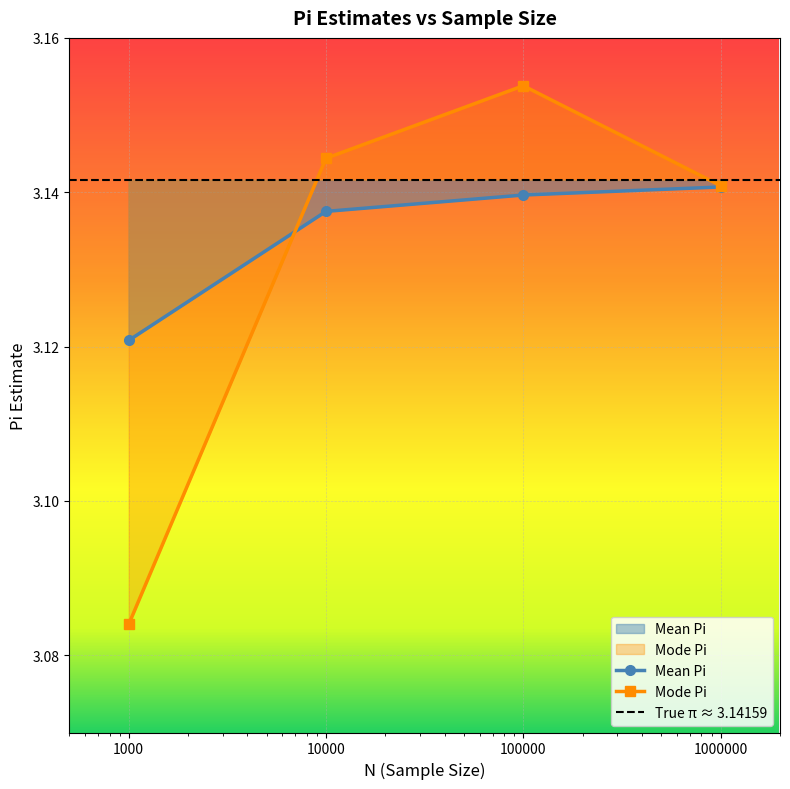

Reading left to right, list all the values displayed in this chart.

Mean Pi: 1000=3.1	10000=3.1	100000=3.1	1000000=3.1
Mode Pi: 1000=3.1	10000=3.1	100000=3.2	1000000=3.1